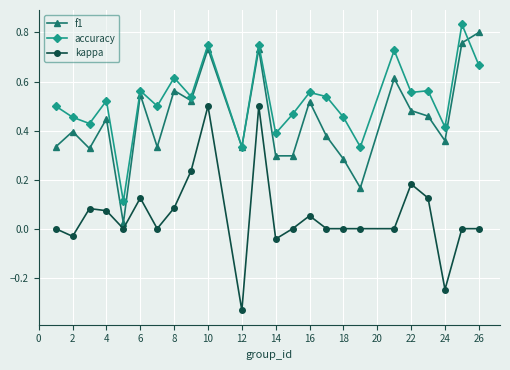

True or false: f1 has more than 0 interior local peaks.

True